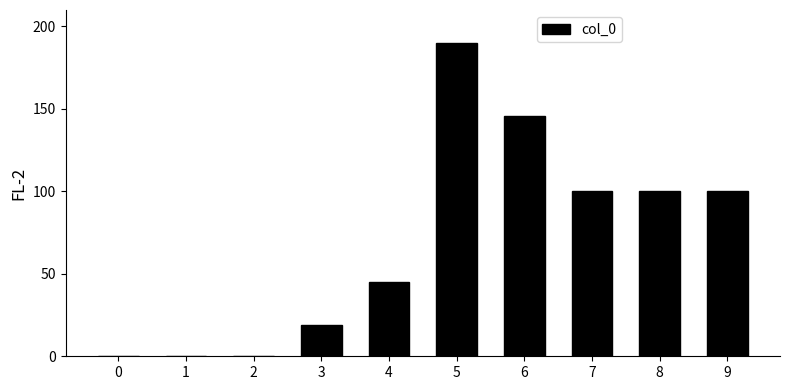

What is the average value?

70